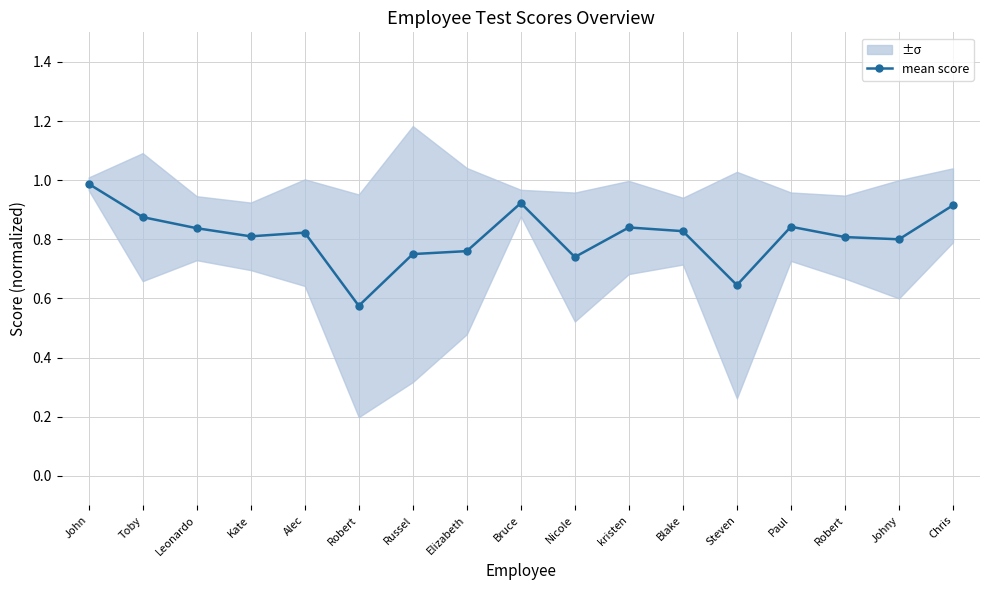

Rank the categories by value from highest to lowest.

John, Bruce, Chris, Toby, Paul, kristen, Leonardo, Blake, Alec, Kate, Robert, Johny, Elizabeth, Russel, Nicole, Steven, Robert